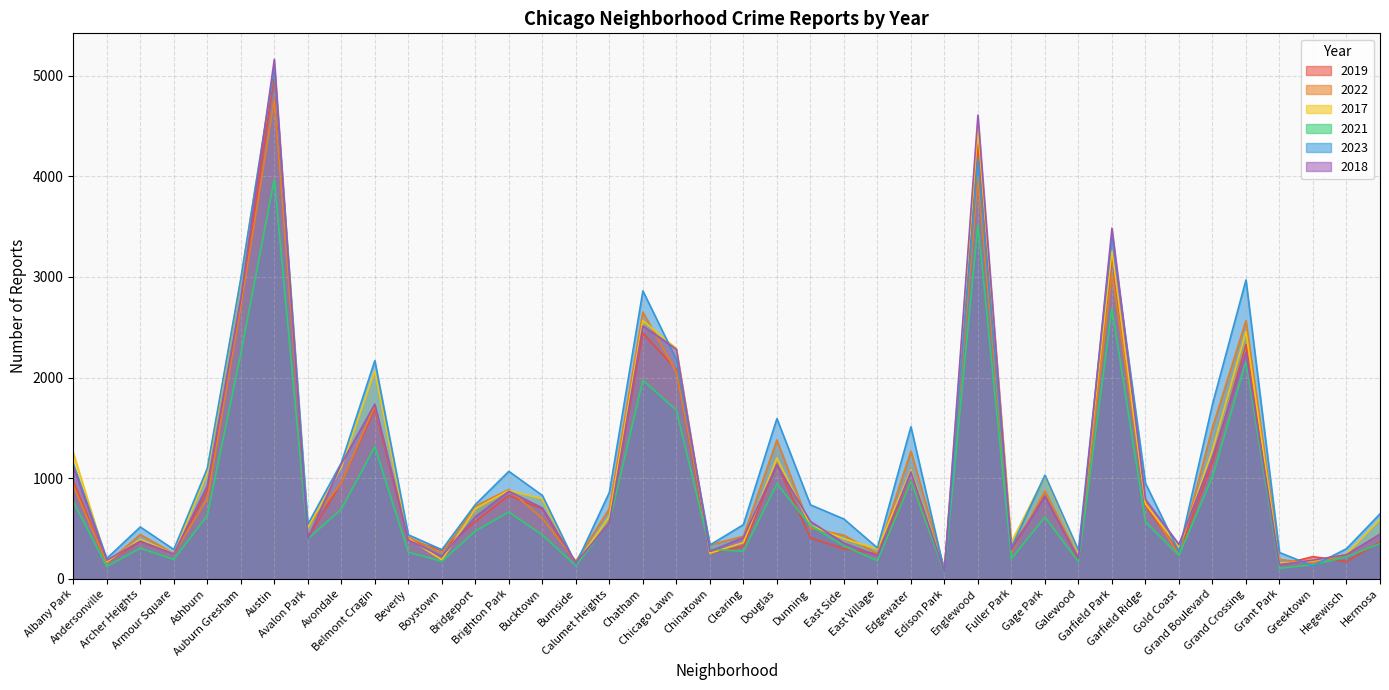

Where does the 2023 series first go above 738?

Albany Park